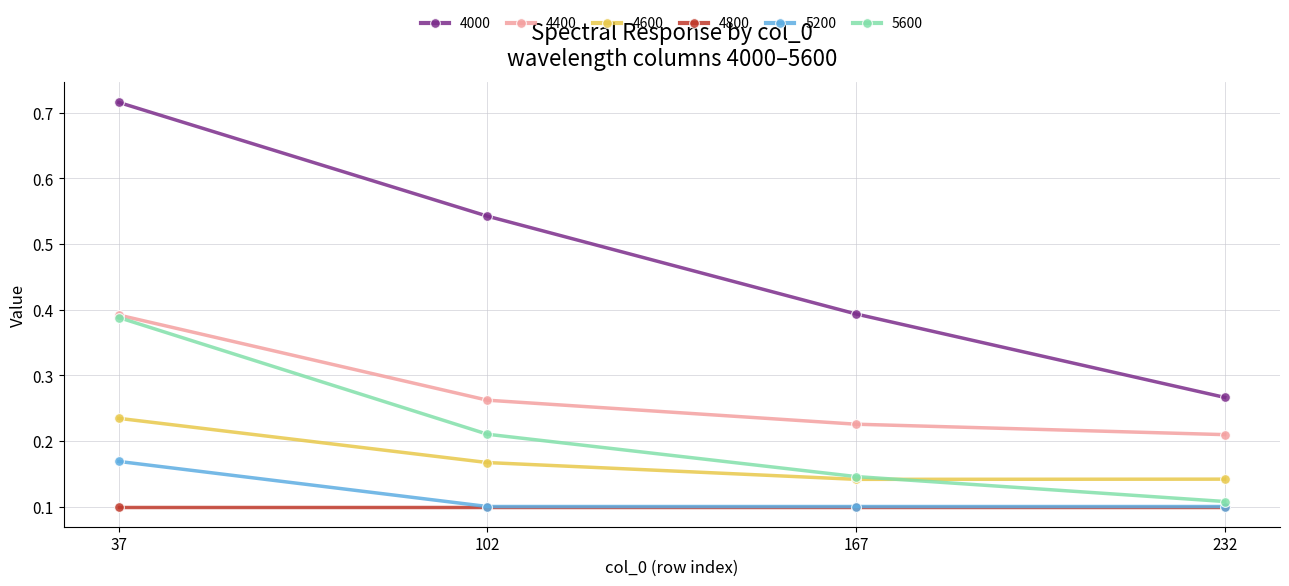

True or false: 5200 has a value of 0.1 at 232.

True